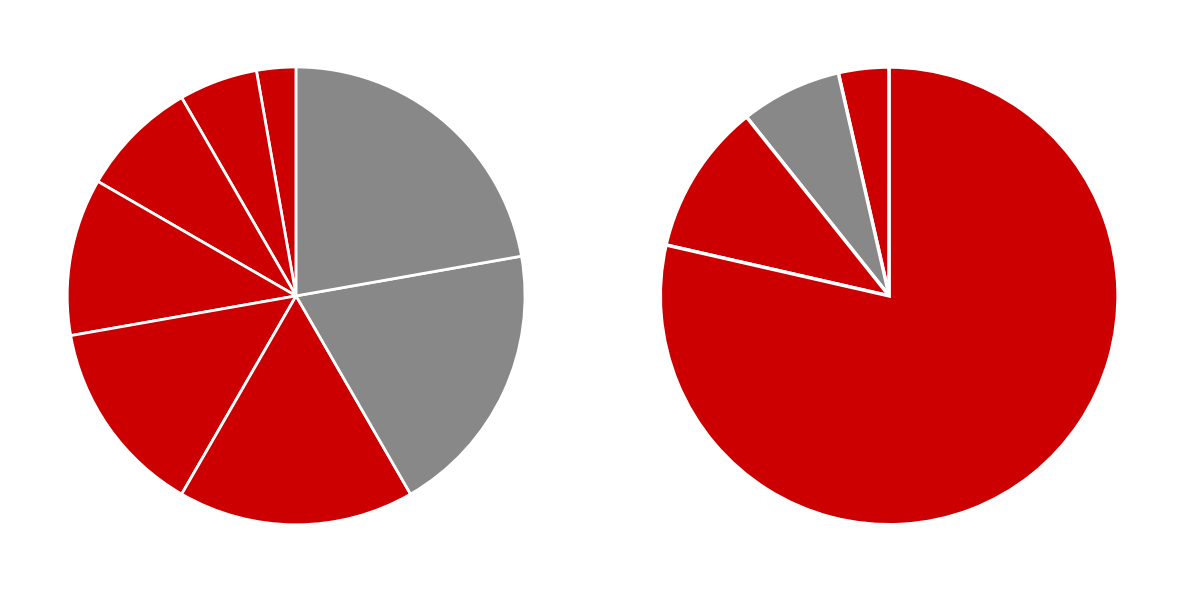

To the nearest percent, what is the difference between the ; and οἵδε slice percentages?

15%